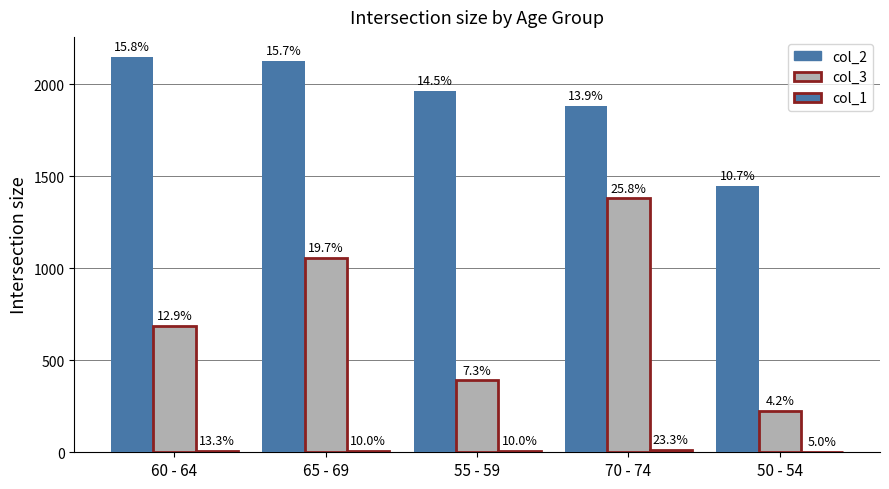

What is the sum of all col_1 values?

37